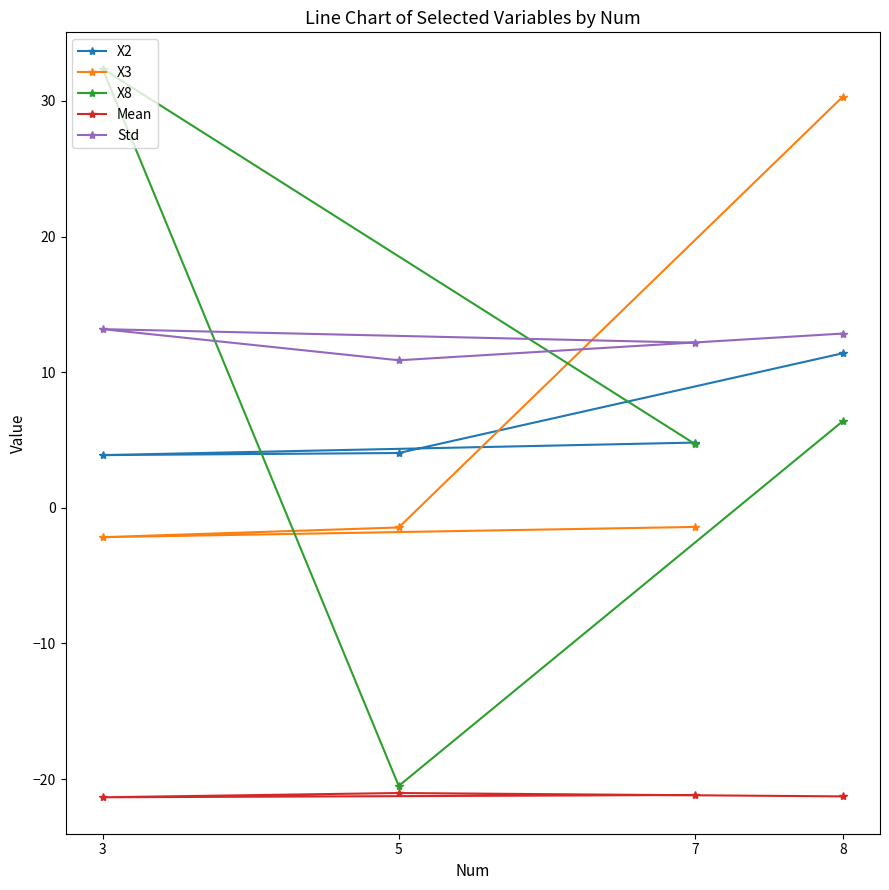

In Std, how many points are lower than both neighbors (excluding endpoints)?

1